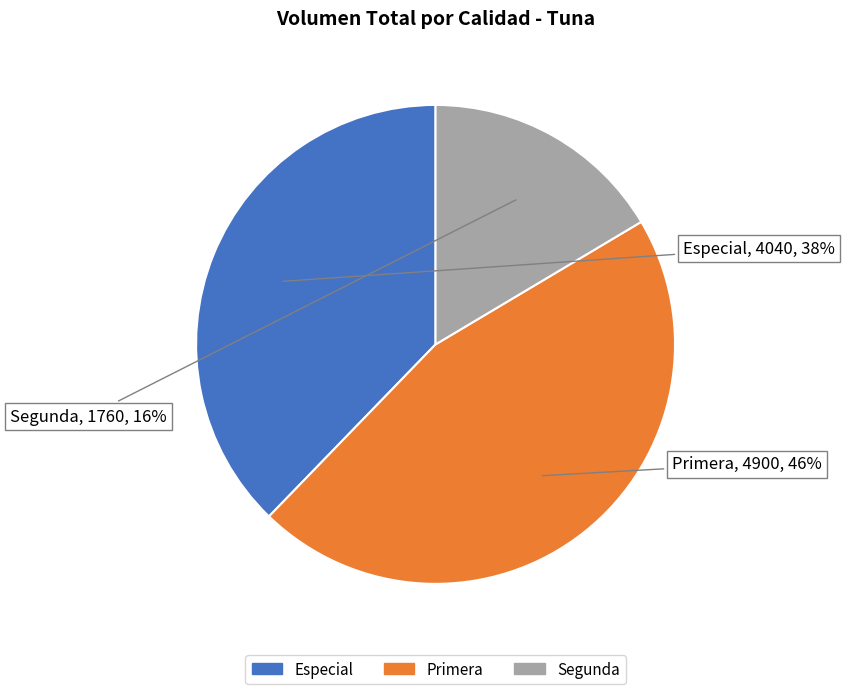

To the nearest percent, what is the combined percentage of Especial and Primera?

84%